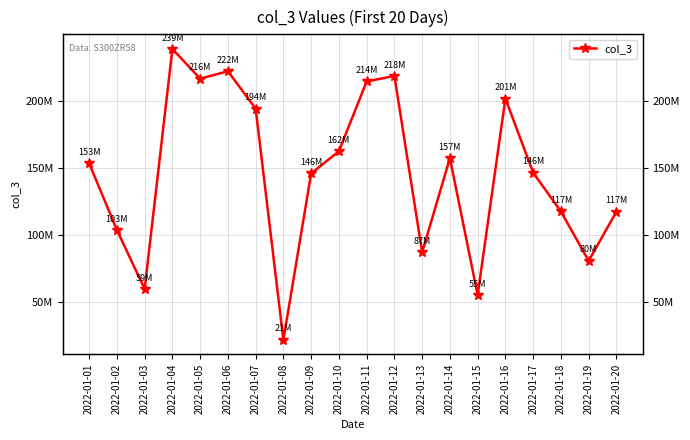

How many interior local peaks (higher than both neighbors) does the data have?

5